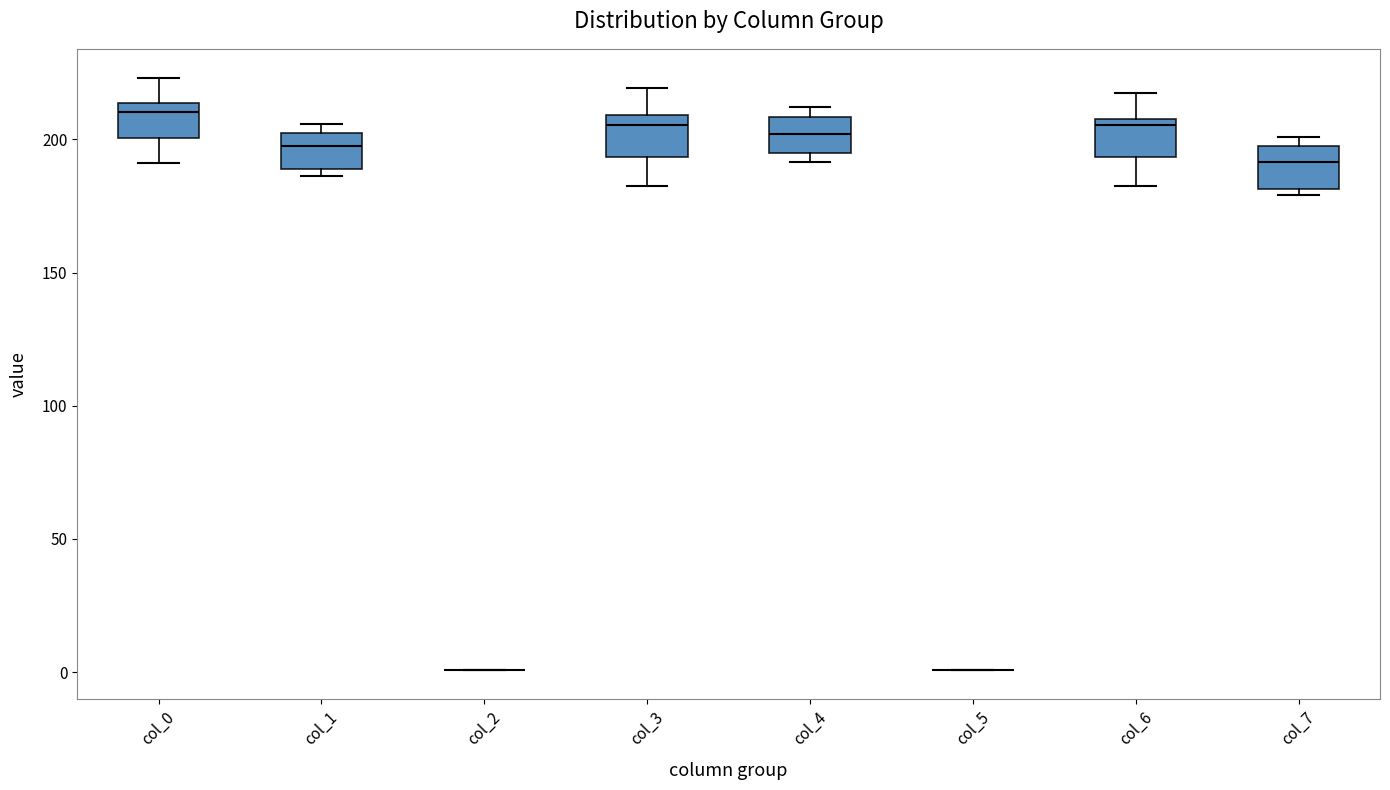

Where is the upper edge of the box for col_6 on the y-axis? The values are not printed on the chart, so give them approximately, as read against the axis.

210